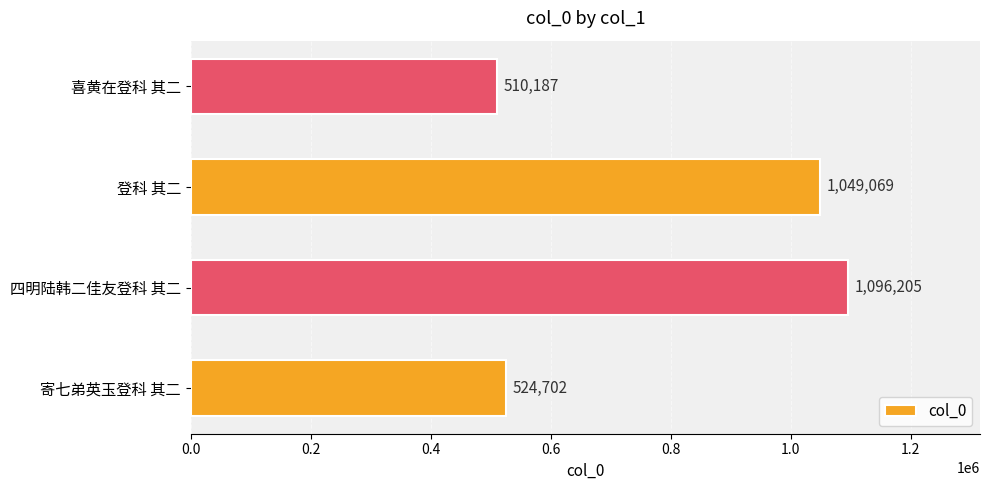

The chart shows a value of 510187 at 喜黄在登科 其二. True or false?

True